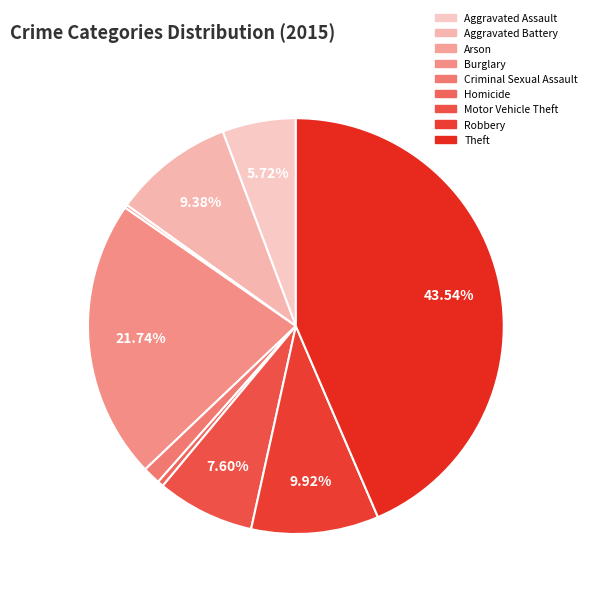

To the nearest percent, what is the difference between the largest and smallest slice percentages?

43%